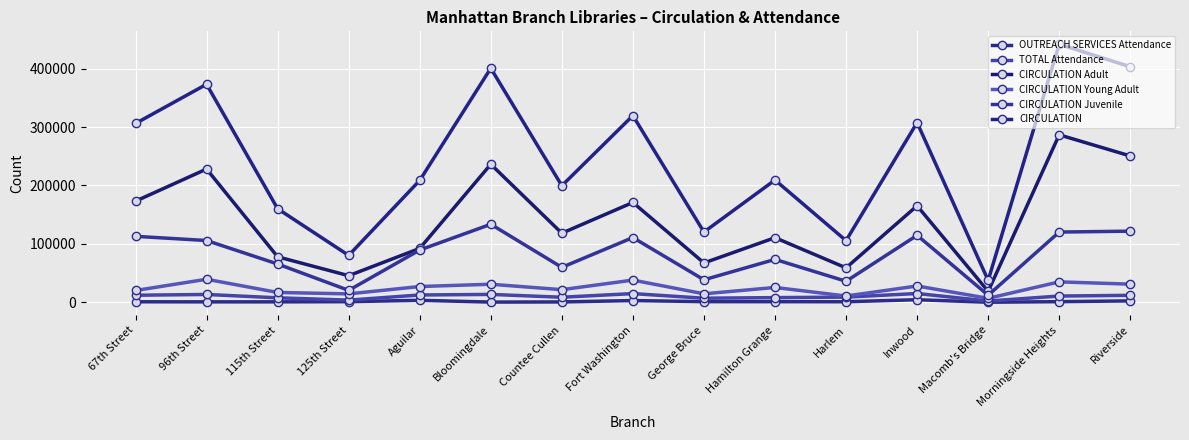

Which series has the widest spread of values?

CIRCULATION